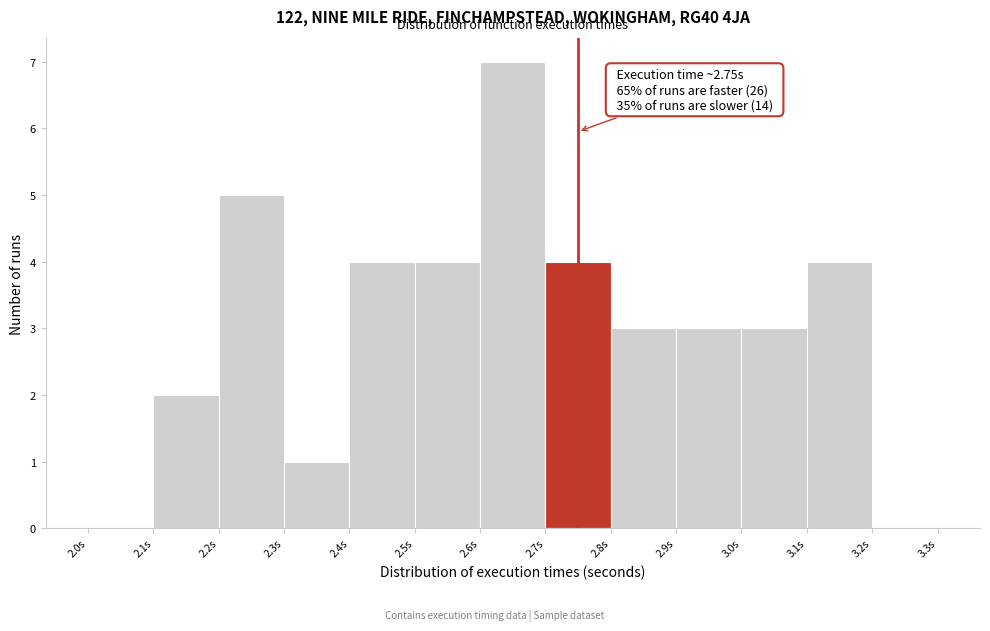

Which range on the x-axis has the tallest bar?

2.6 to 2.7